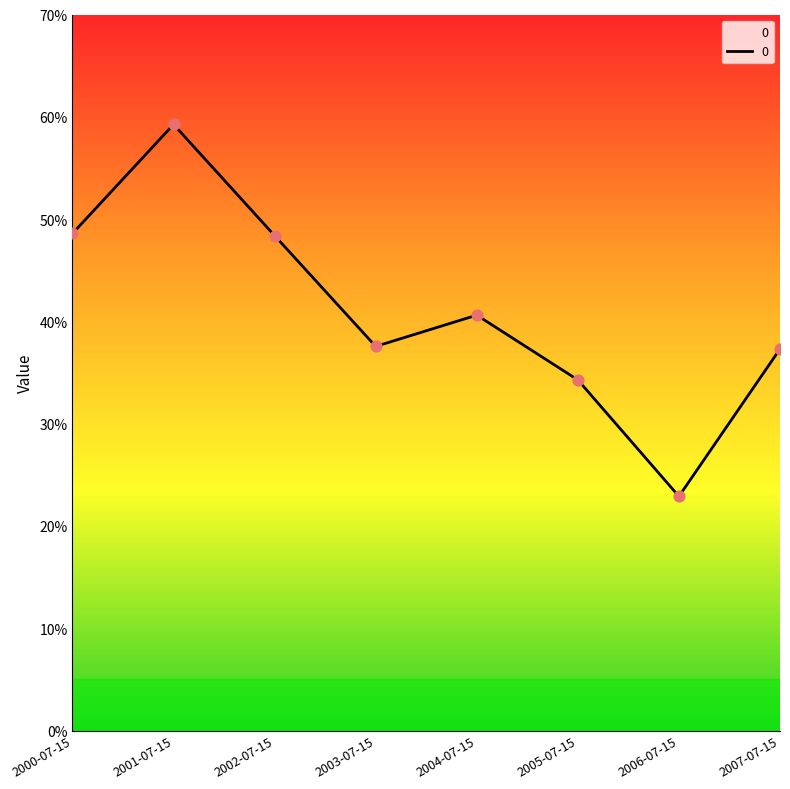

What is the change in value from 2002-07-15 to 2003-07-15?

-0.1